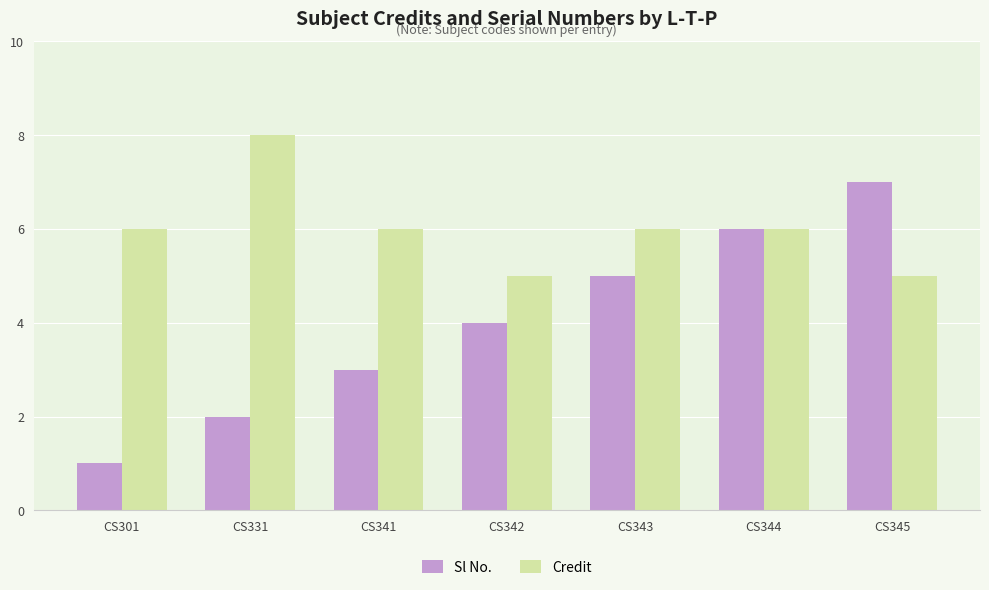

Reading left to right, list all the values displayed in this chart.

Sl No.: 1	2	3	4	5	6	7
Credit: 6	8	6	5	6	6	5